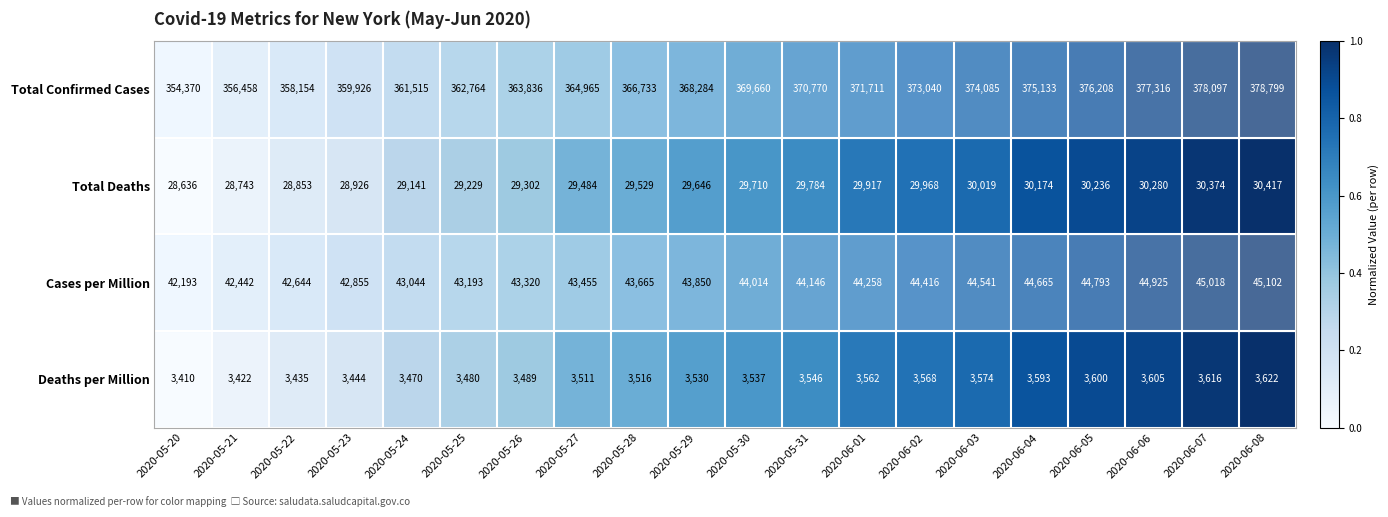

Which series has the widest spread of values?

Total Confirmed Cases